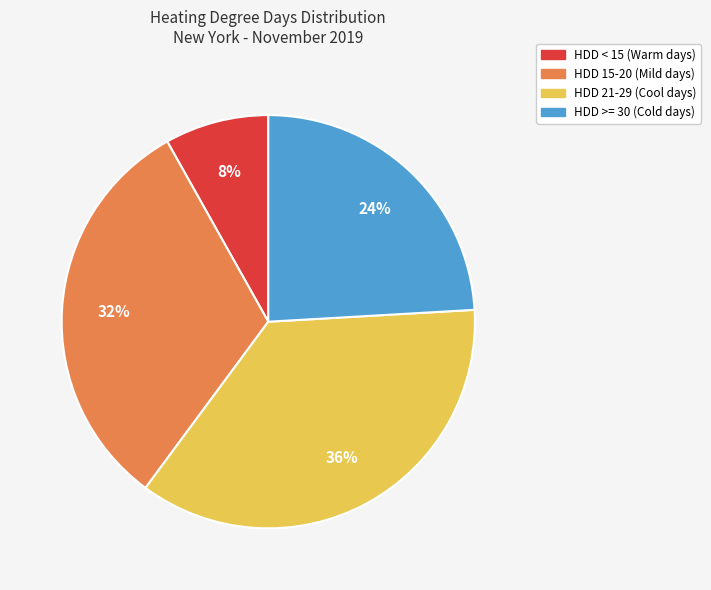

To the nearest percent, what is the difference between the largest and smallest slice percentages?

28%